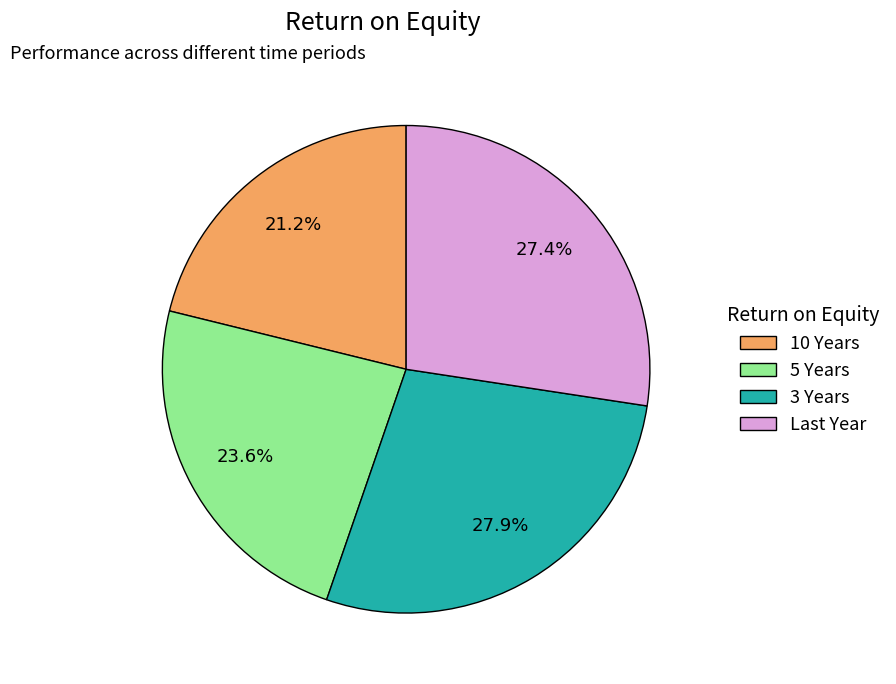

Count the number of slices in the pie.

4